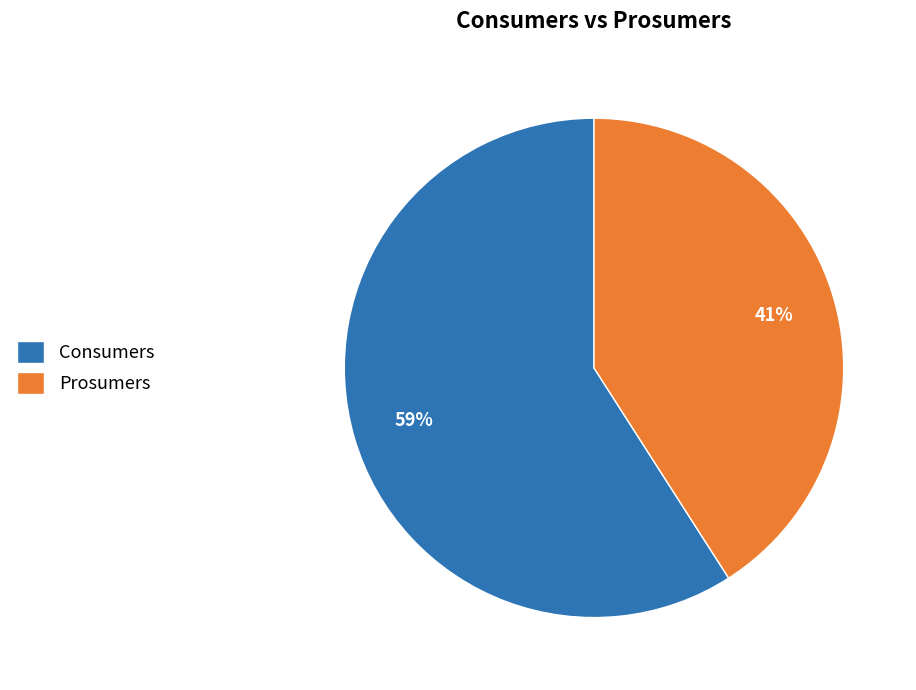

Which category has the smallest portion of the pie?

Prosumers